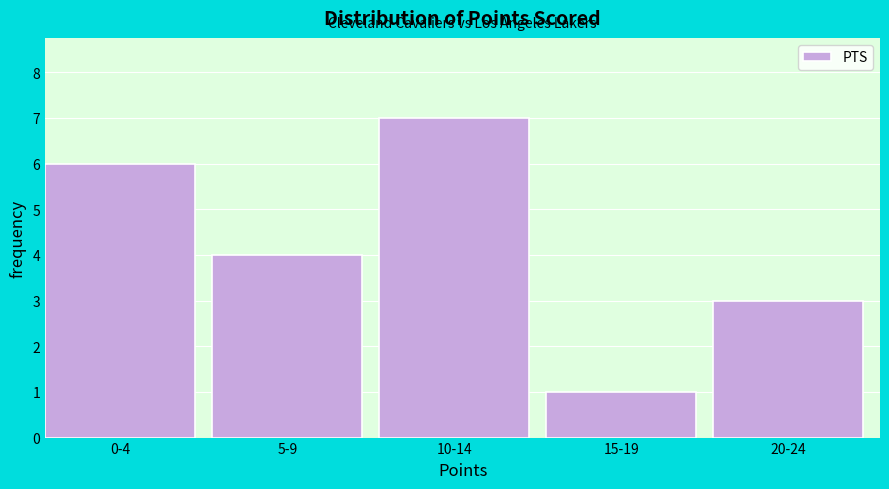

Reading left to right, what are all the values shown in this chart?

0-4=6	5-9=4	10-14=7	15-19=1	20-24=3